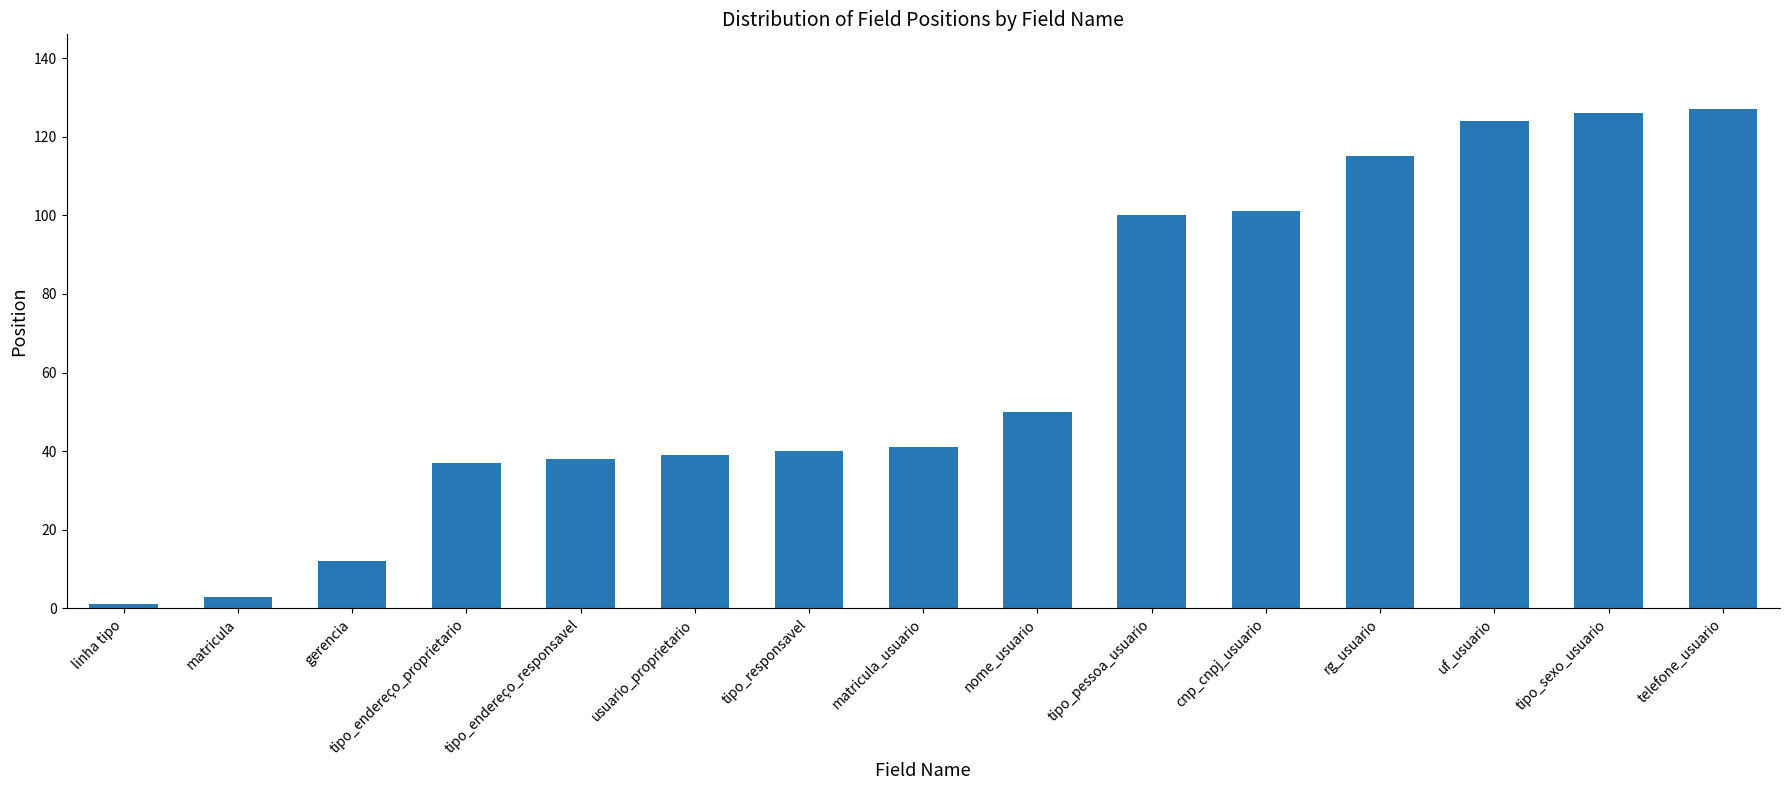

What is the smallest value displayed?

1